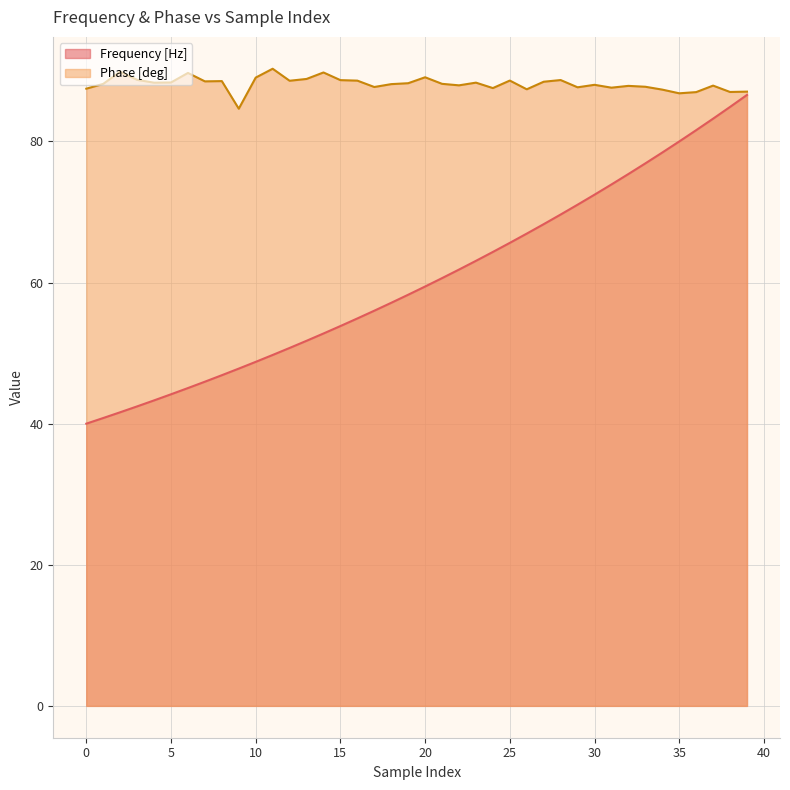

What is the minimum value for Phase [deg]?

84.6